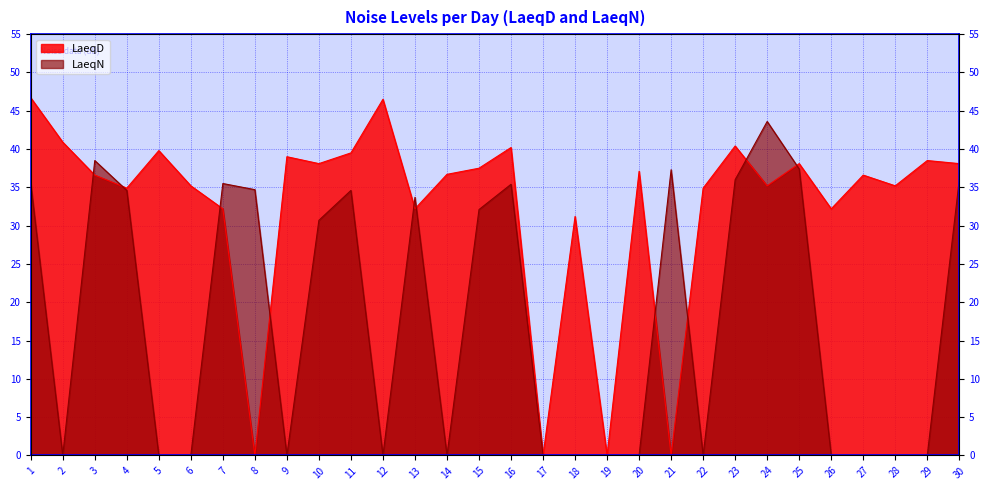

Reading right to left, what are all the values shown in this chart?

LaeqD: 30=38.1	29=38.5	28=35.2	27=36.6	26=32.2	25=38.1	24=35.2	23=40.4	22=34.9	21=0.0	20=37.1	19=0.0	18=31.2	17=0.0	16=40.2	15=37.5	14=36.7	13=32.2	12=46.5	11=39.5	10=38.1	9=39.0	8=0.0	7=32.2	6=35.2	5=39.8	4=34.9	3=36.6	2=40.9	1=46.7
LaeqN: 30=36.0	29=0.0	28=0.0	27=0.0	26=0.0	25=37.4	24=43.6	23=36.0	22=0.0	21=37.3	20=0.0	19=0.0	18=0.0	17=0.0	16=35.4	15=32.1	14=0.0	13=33.7	12=0.0	11=34.6	10=30.7	9=0.0	8=34.7	7=35.5	6=0.0	5=0.0	4=34.6	3=38.5	2=0.0	1=35.5